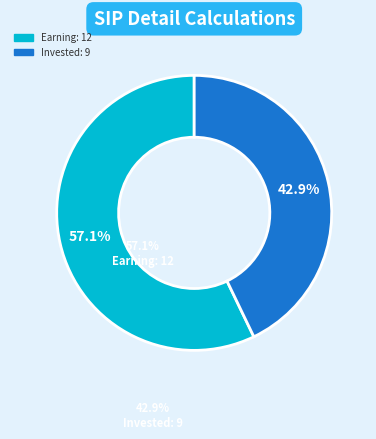

Does any single category account for the majority?

Yes